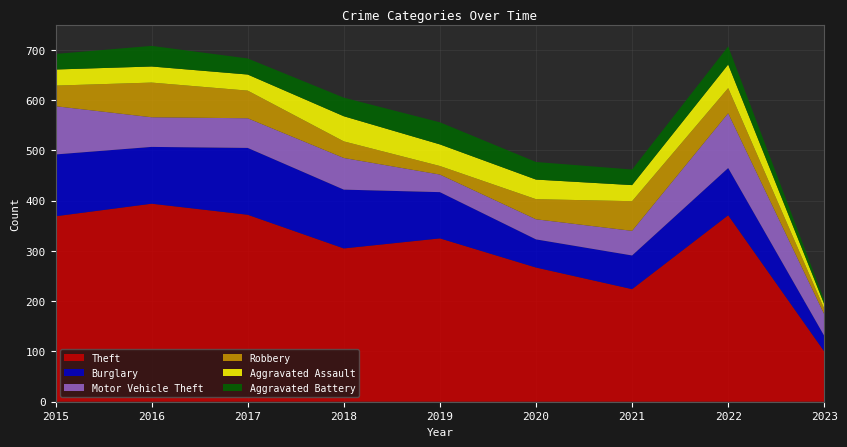

Reading left to right, extract all data points from this chart.

Theft: 369	394	372	305	325	267	224	371	100
Burglary: 123	113	133	117	92	56	67	94	31
Motor Vehicle Theft: 96	59	59	63	35	40	49	109	43
Robbery: 41	69	55	33	17	40	59	50	11
Aggravated Assault: 32	32	32	50	43	39	32	47	9
Aggravated Battery: 31	41	32	37	44	35	31	36	8